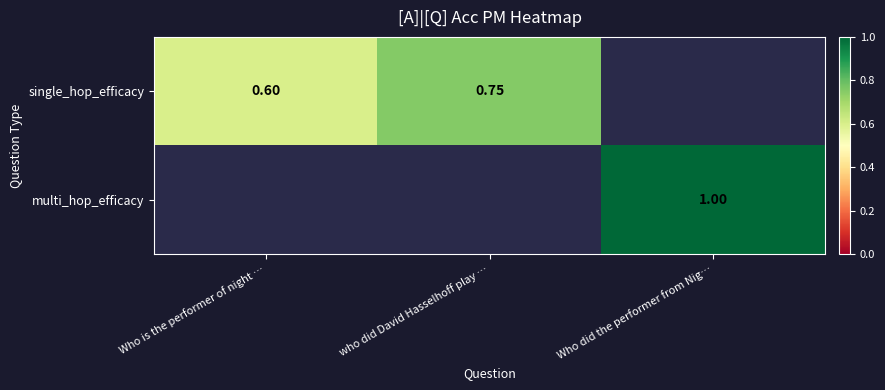

At how many categories does at least one series exceed 0?

3